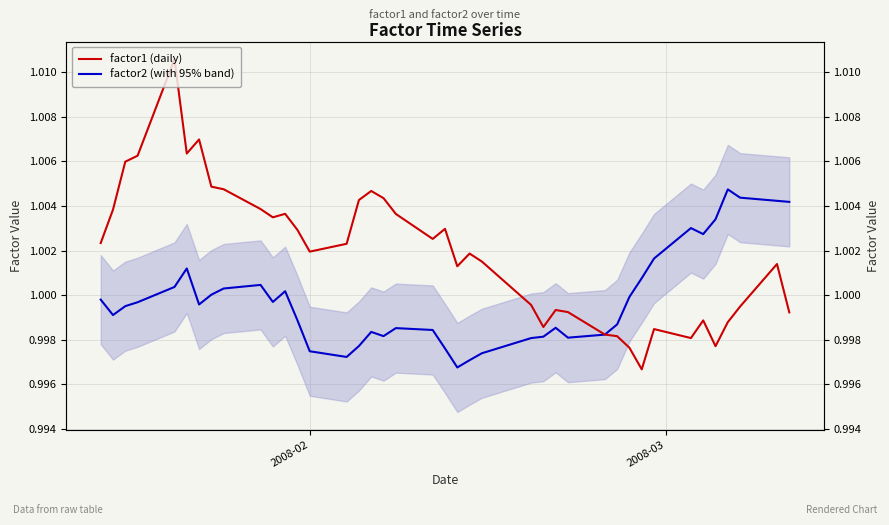

List the series in order of their peak value, highest first.

factor1 (daily), factor2 (with 95% band)